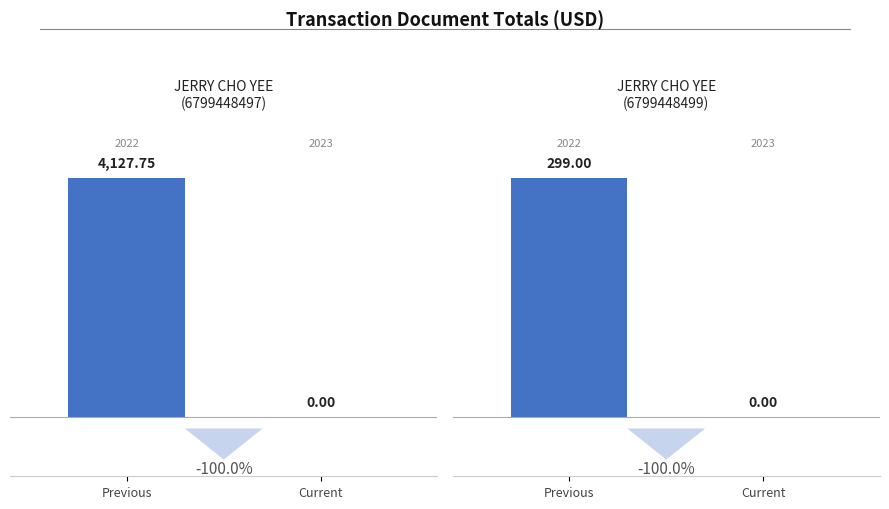

What is the sum of the 2022 values at TAN/JERRY CHO YEE (6799448499) and TAN/JERRY CHO YEE (6799448497)?

4426.8